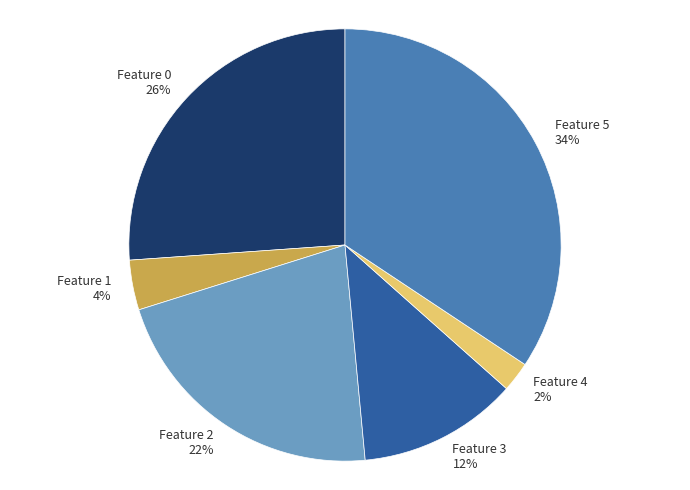

What is the smallest slice in the pie chart?

Feature 4